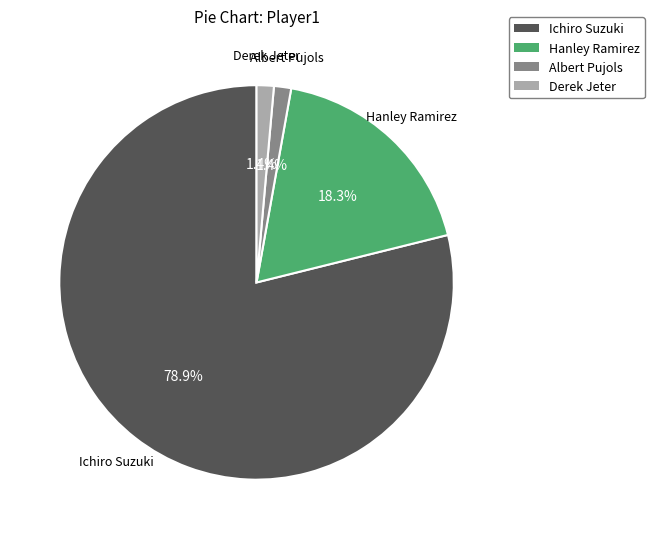

The Hanley Ramirez slice represents 29% of the pie. True or false?

False